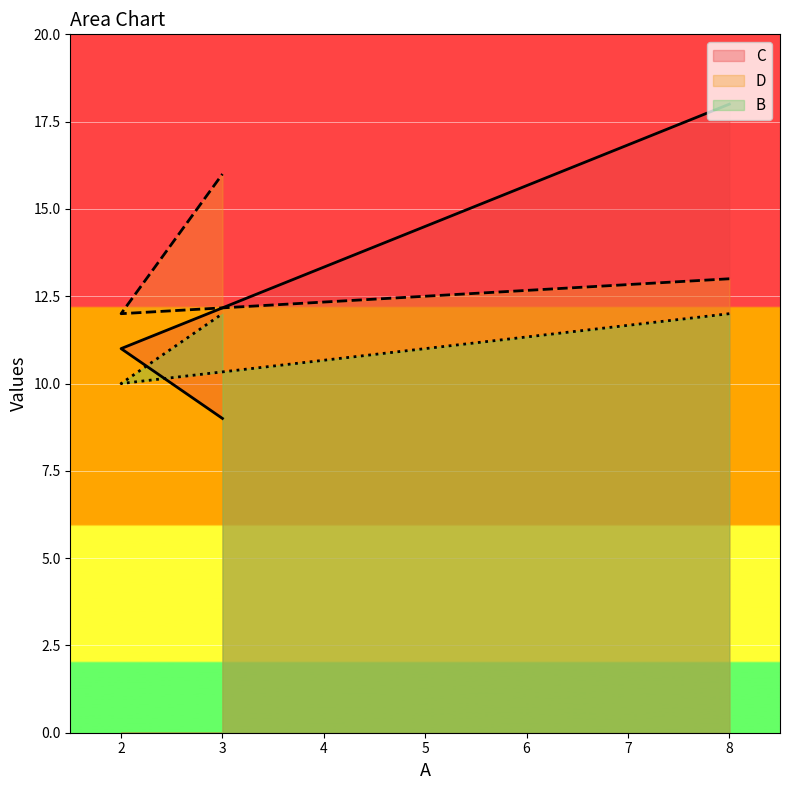

What is the maximum value for B?

12